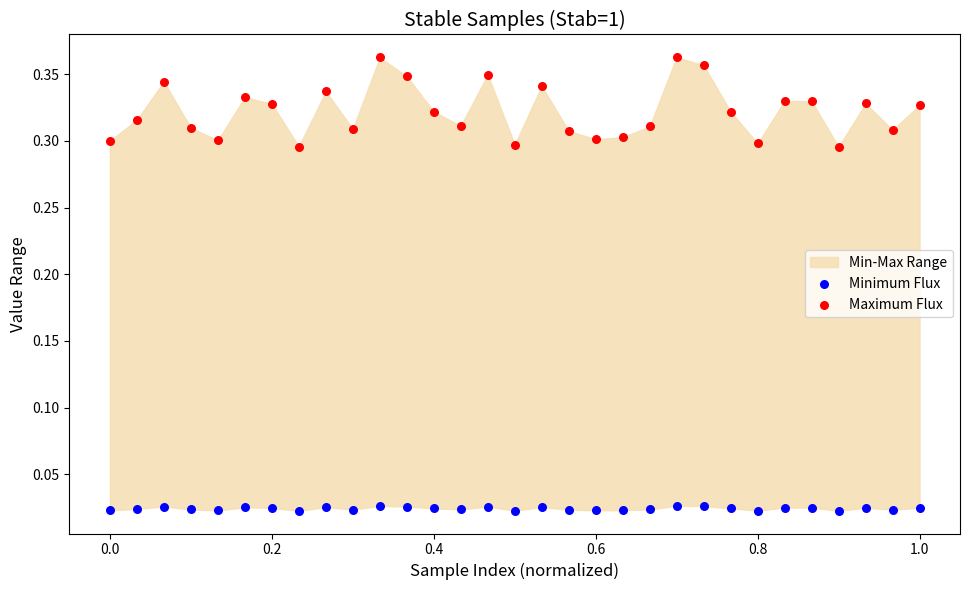

Which series has the widest spread of Y values?

Maximum Flux